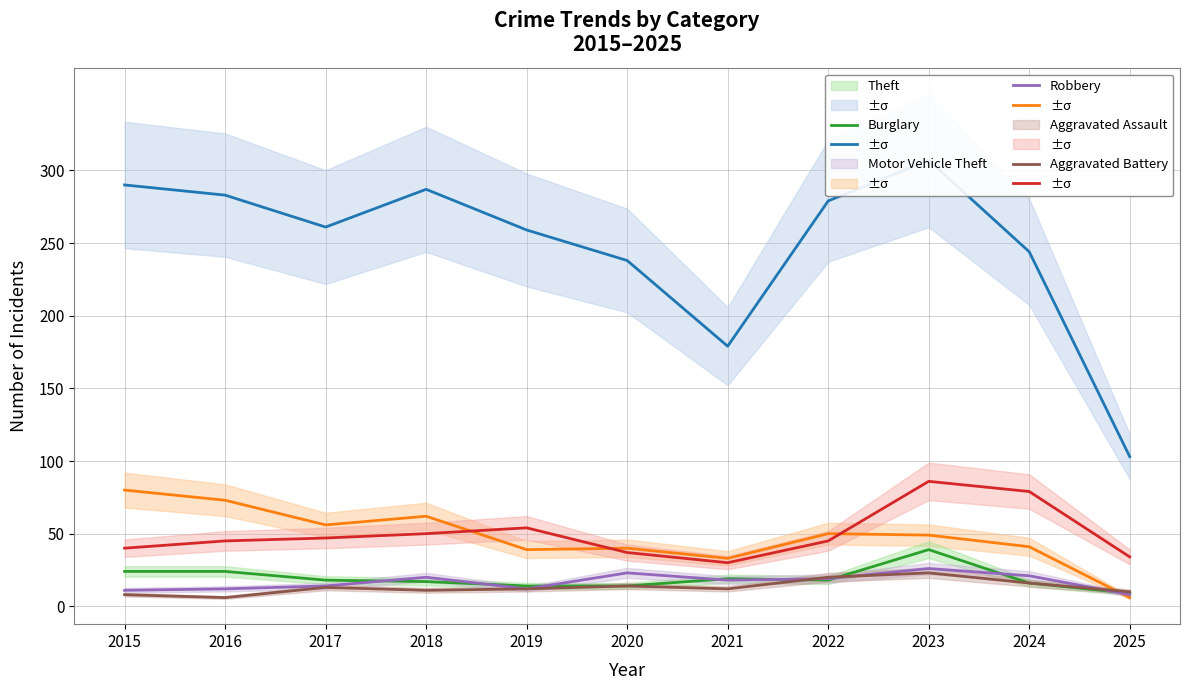

True or false: Burglary and Theft intersect in this chart.

False